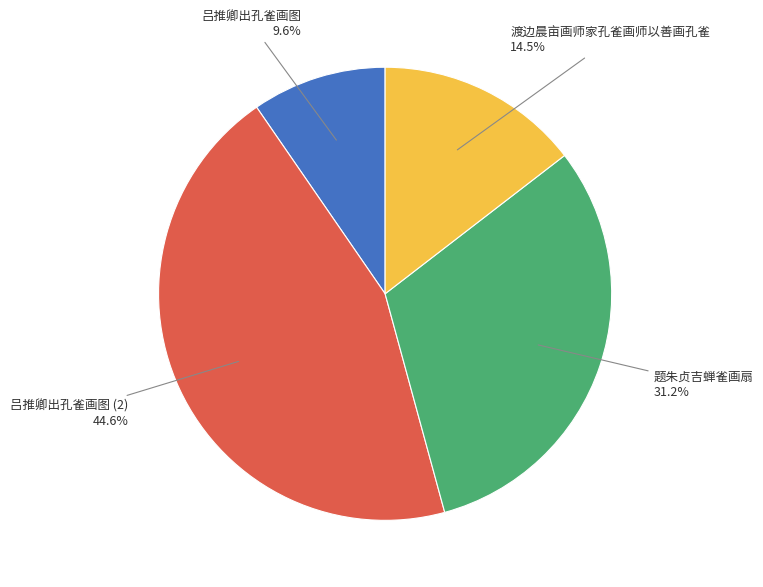

Between 吕推卿出孔雀画图 and 吕推卿出孔雀画图 (2), which is larger?

吕推卿出孔雀画图 (2)